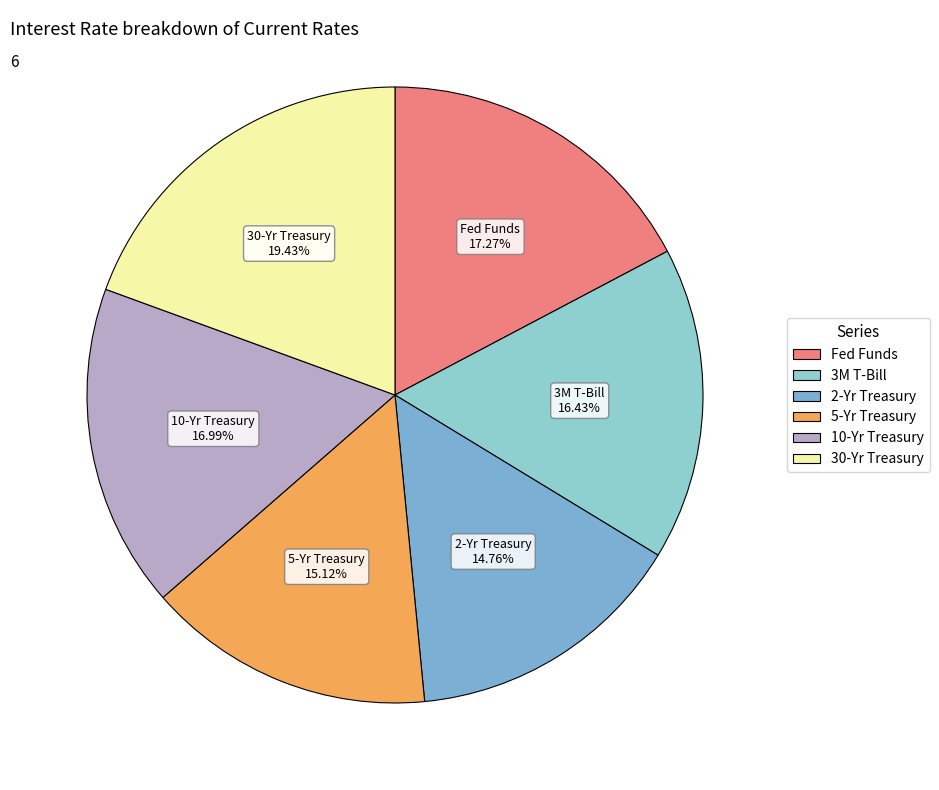

Between 3M T-Bill and 2-Yr Treasury, which is larger?

3M T-Bill